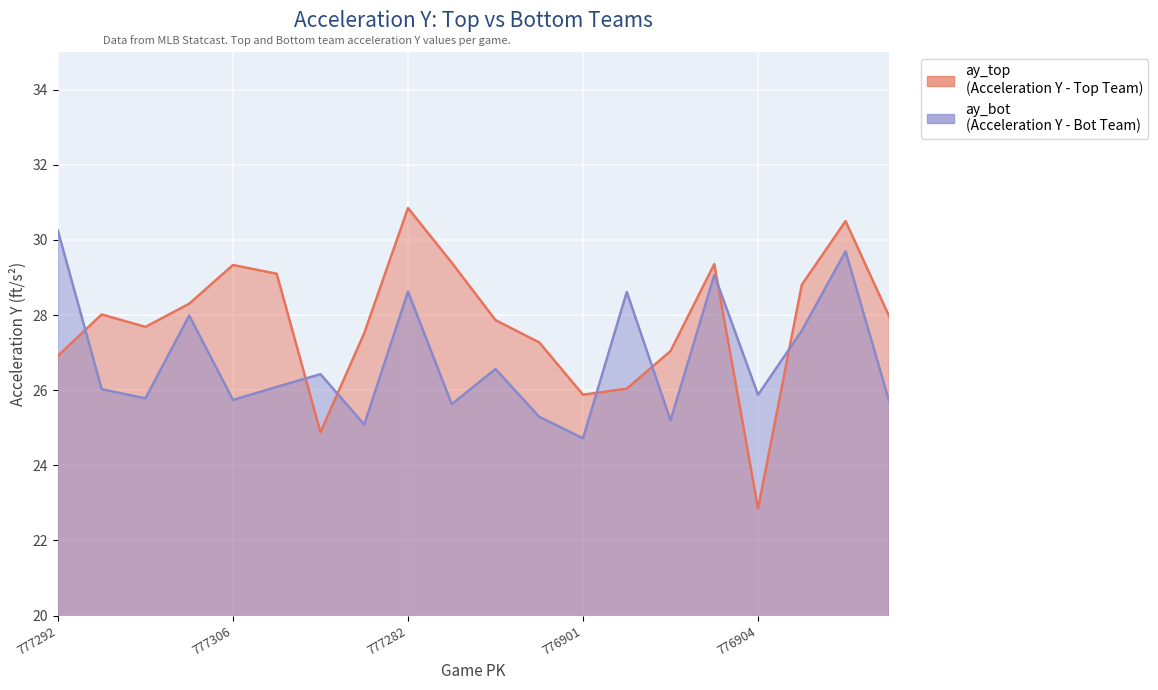

What is the difference between the ay_bot values at 777295 and 776903?

0.6